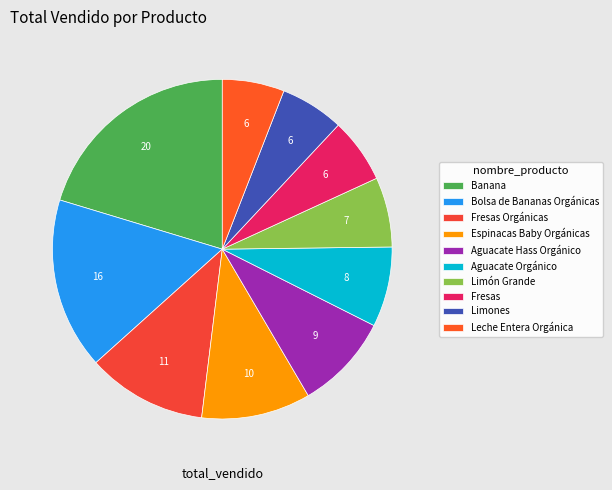

Count the number of slices in the pie.

10